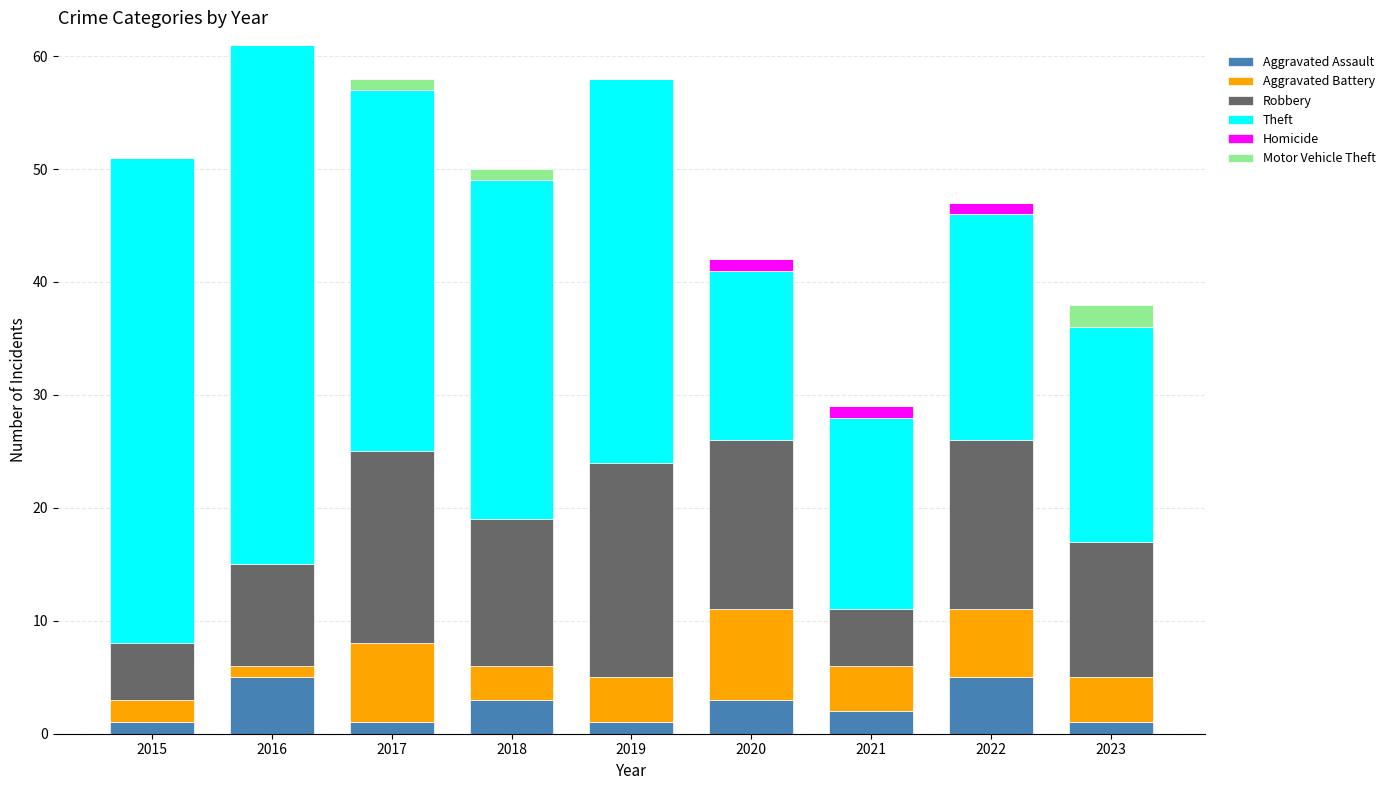

What is the highest value of the Aggravated Assault series?

5